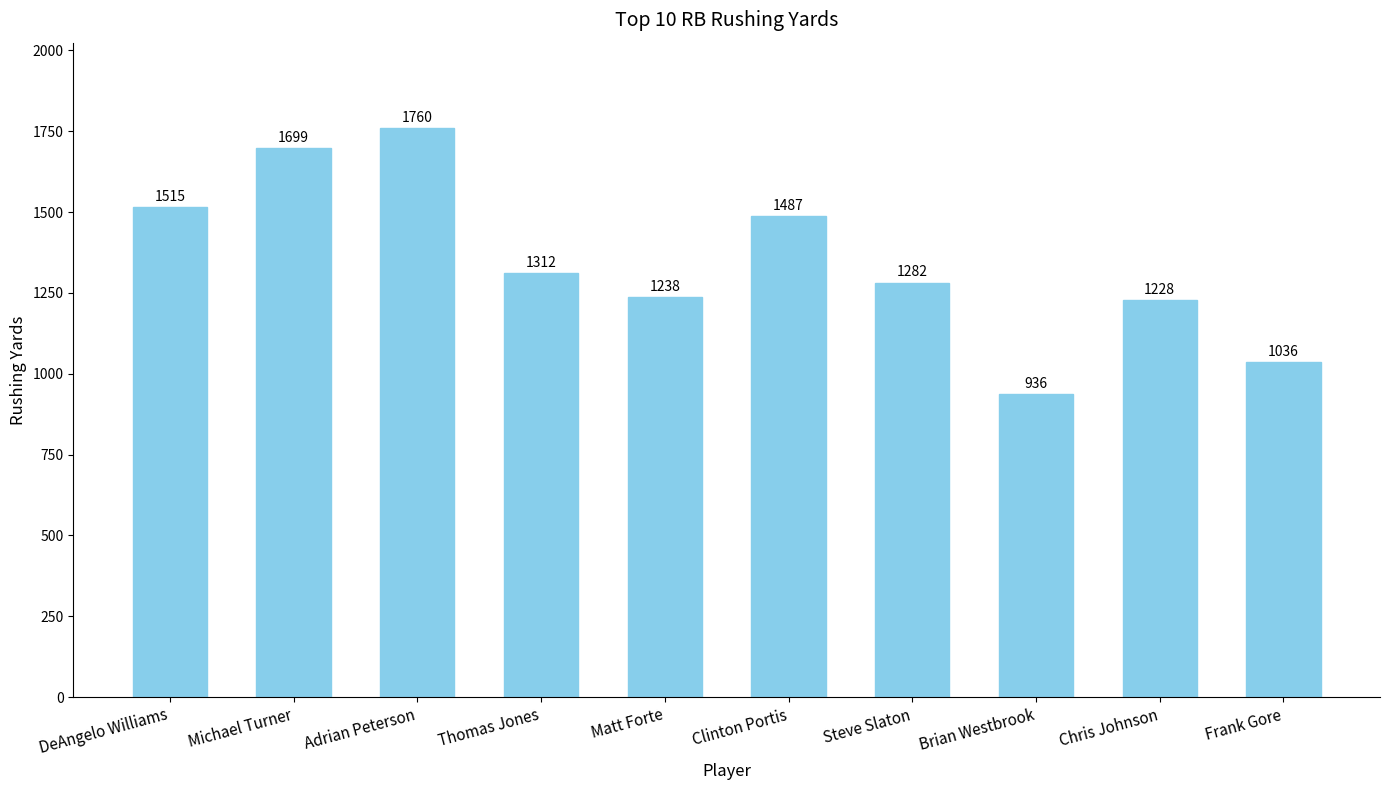

What is the smallest value displayed?

936